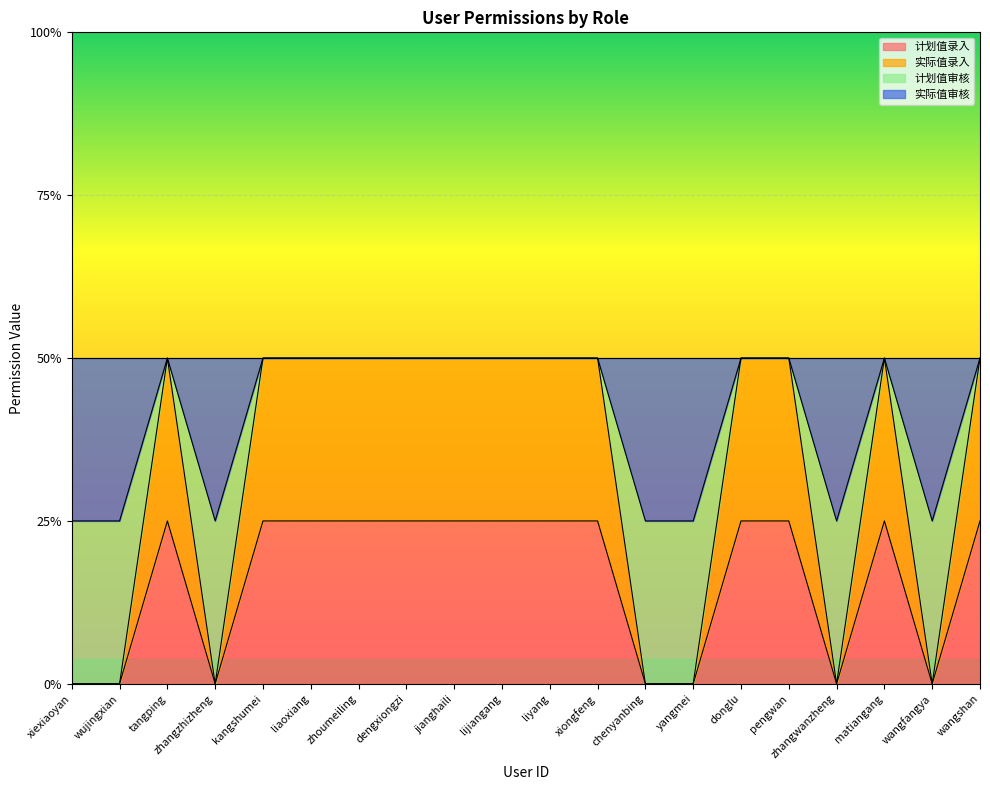

The 实际值录入 series shows 1 at liaoxiang. True or false?

False